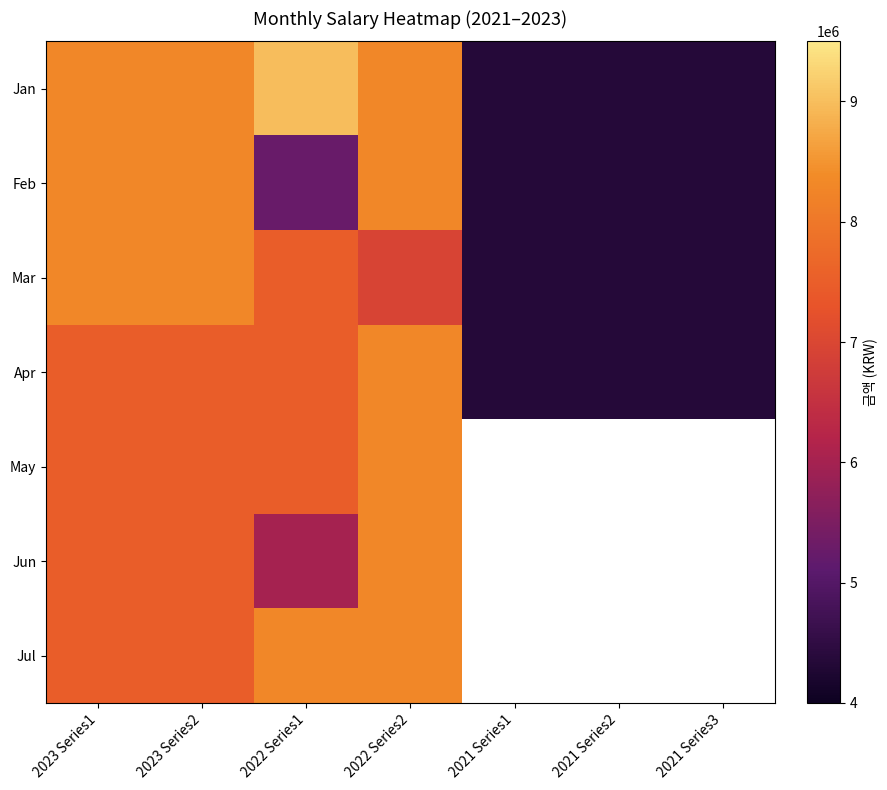

At which category is the sum across all series the highest?

2022 Series2